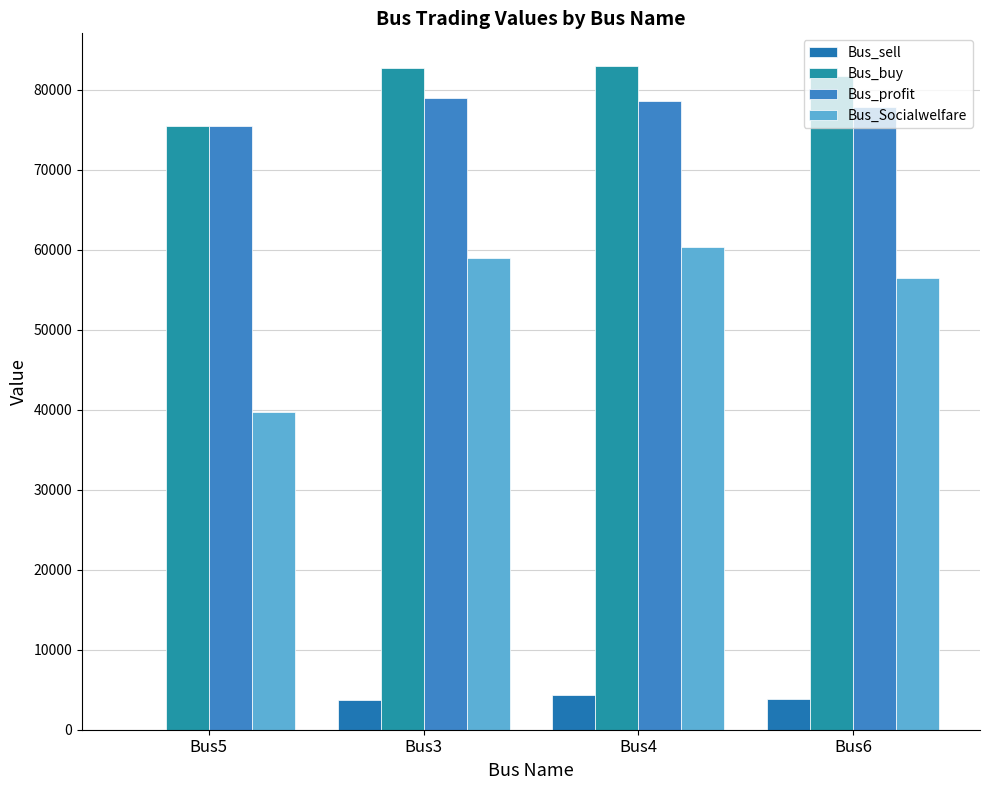

Are the bars horizontal?

No